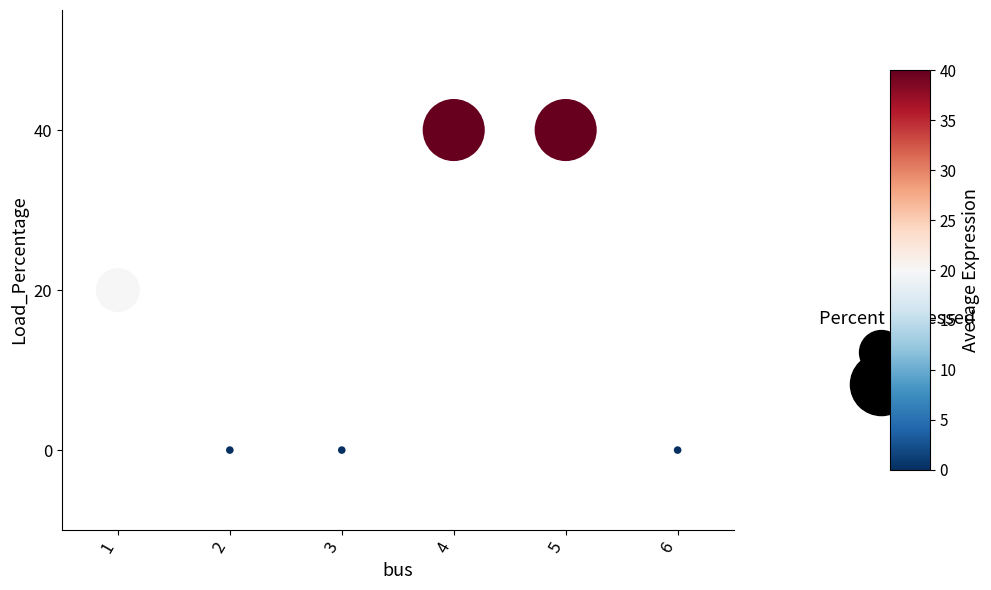

What is the range of Y values (max minus min)?

40